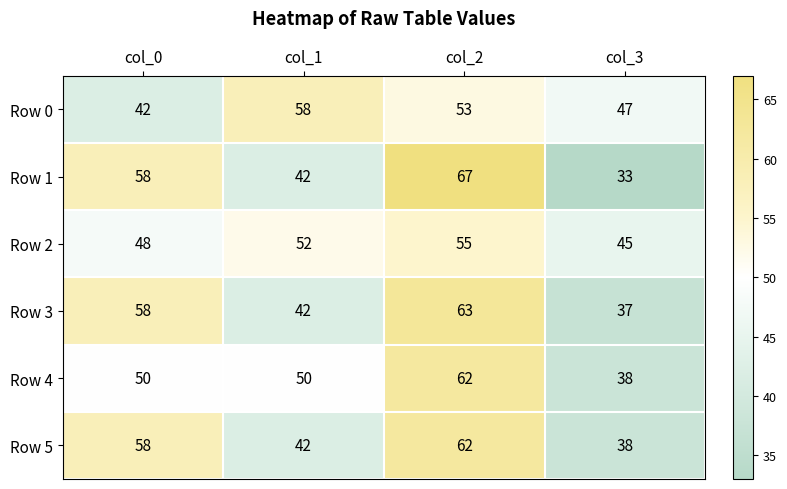

Read the Row 4 value at col_3.

38